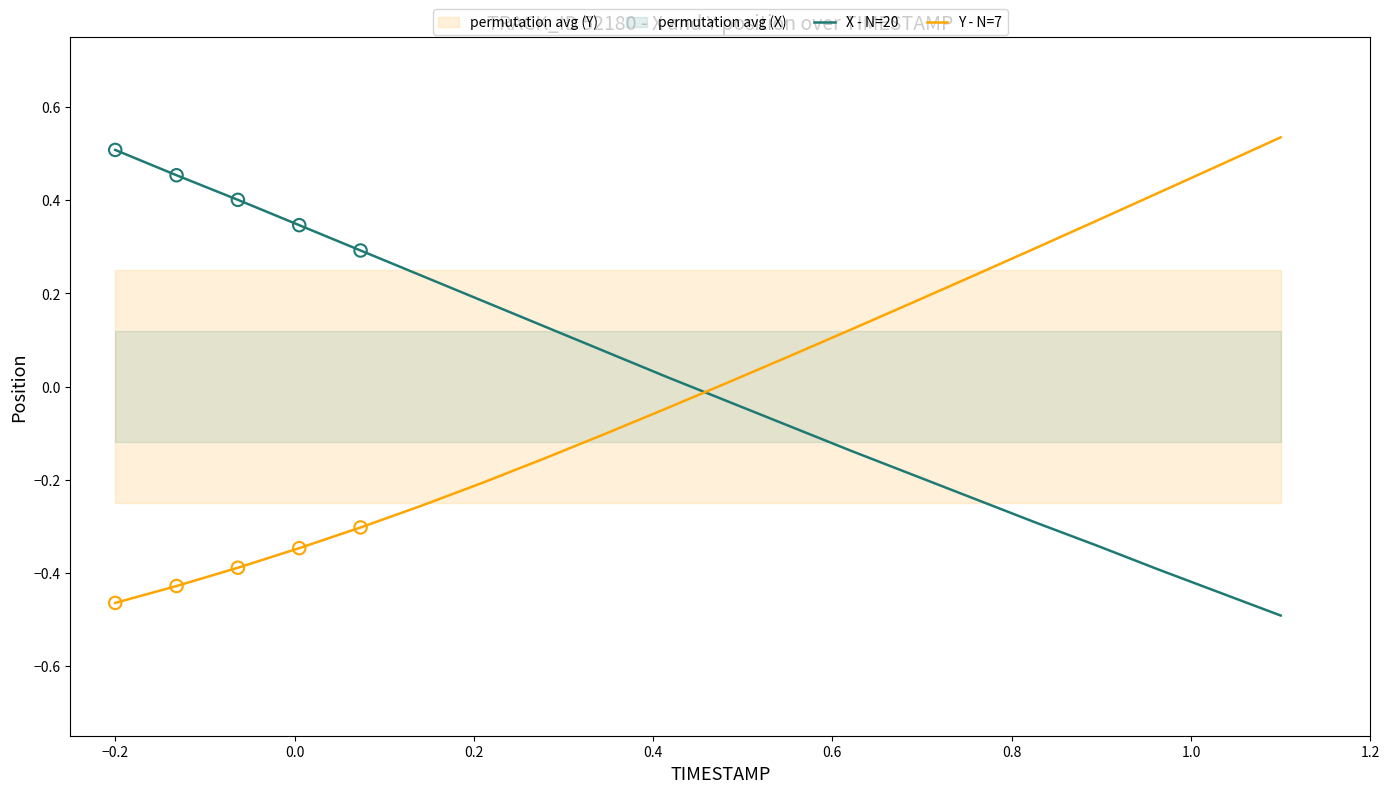

How many times do X - N=20 and Y - N=7 cross each other?

1